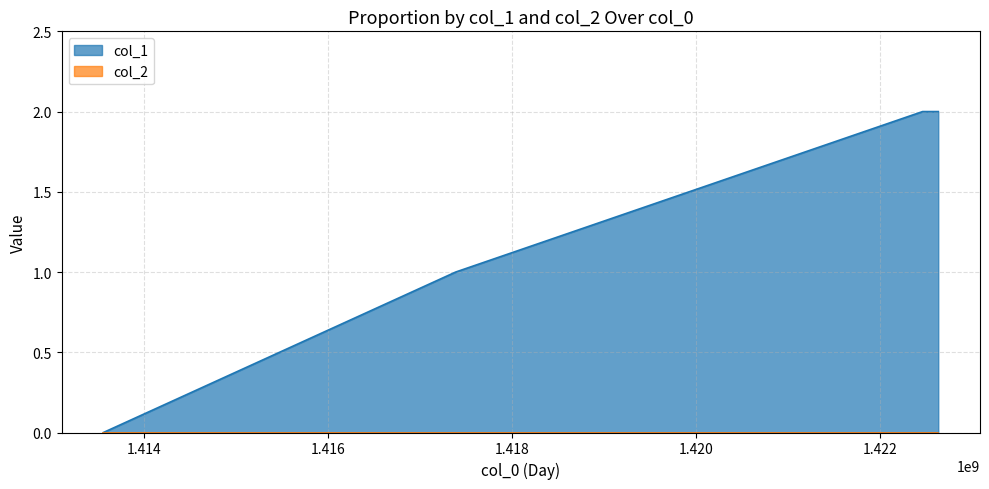

What is the average value?

1